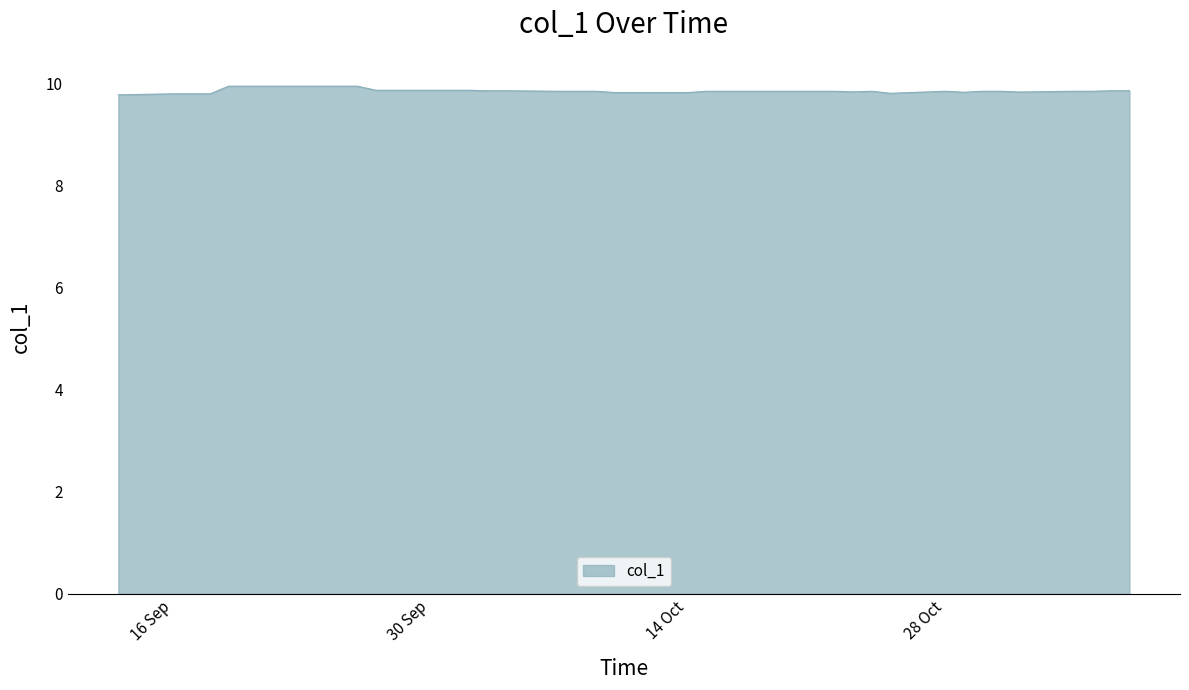

What is the smallest value displayed?

9.8